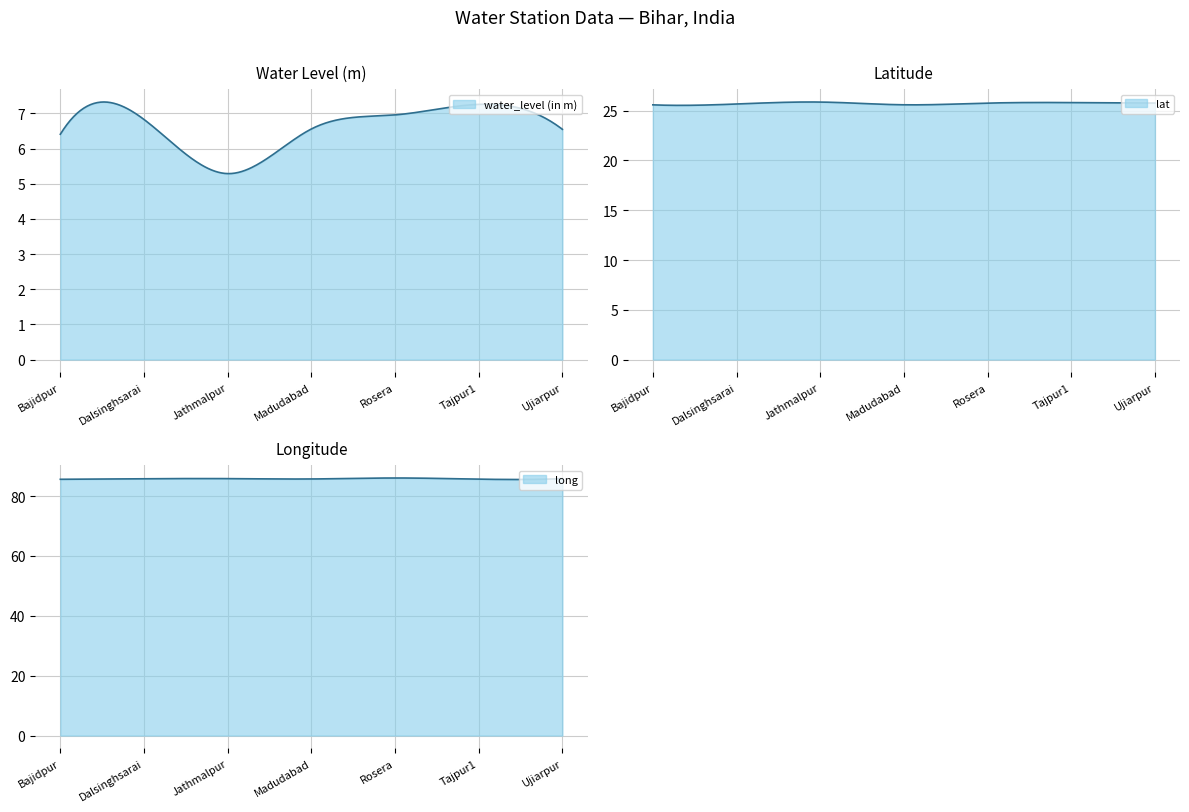

What is the total value across all series at Dalsinghsarai?

118.3